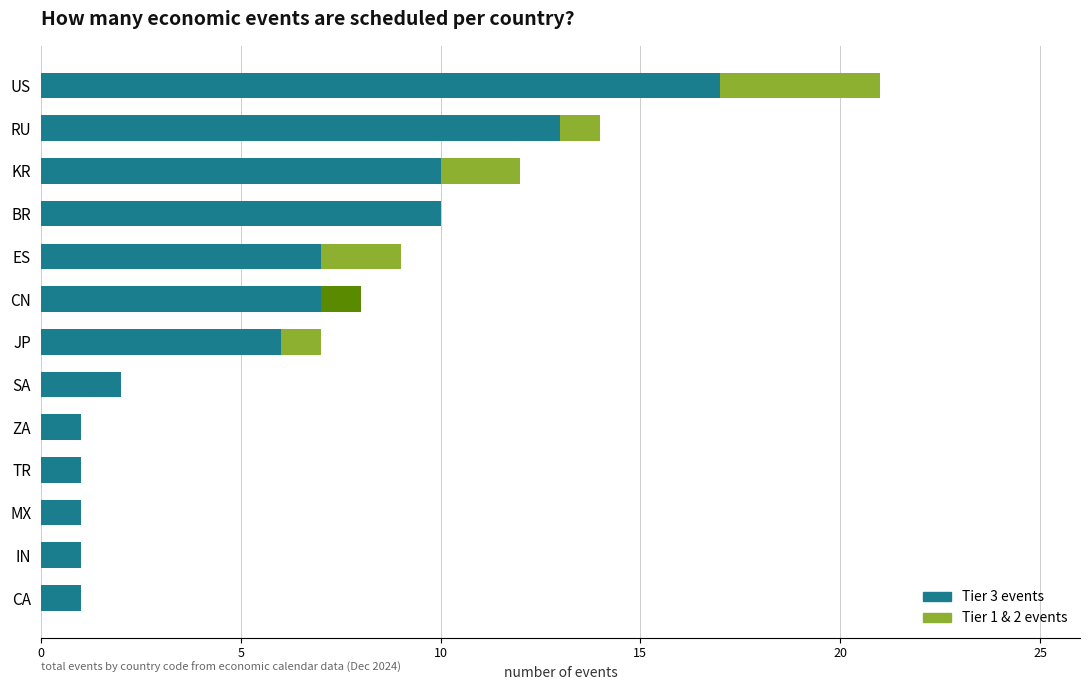

At ZA, list the series in order from smallest to largest.

Tier 1 & 2 events, Tier 3 events